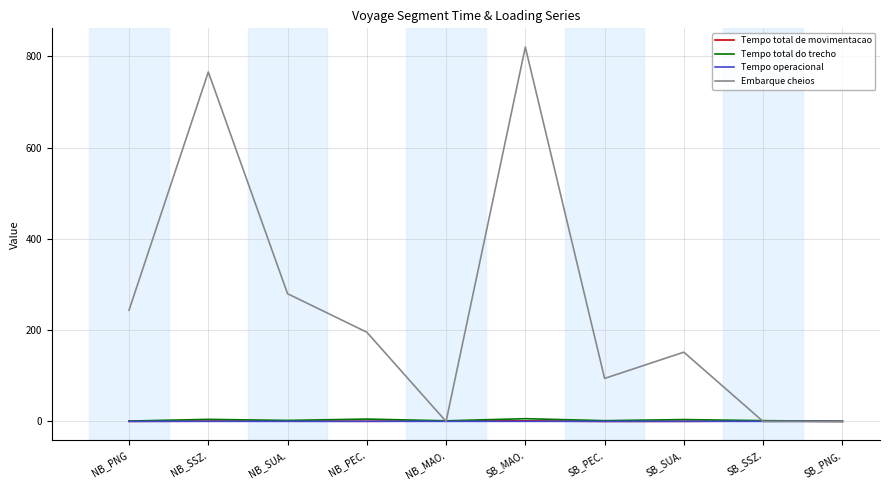

At which category does the chart reach its peak across all series?

SB_MAO.